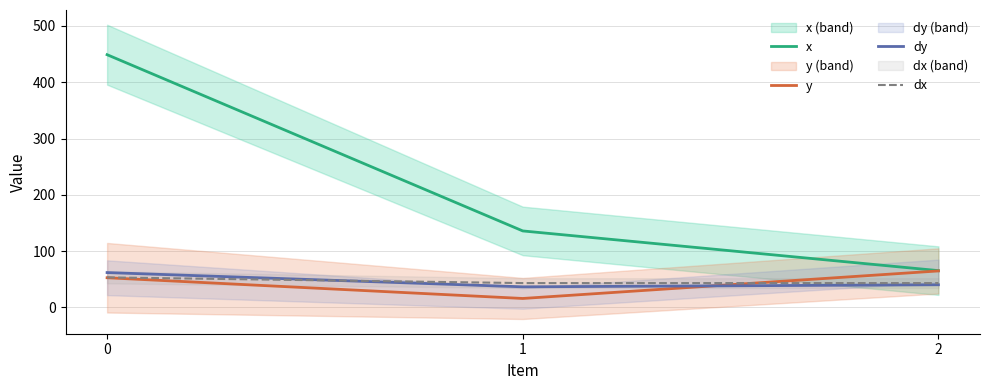

Is the value of x at 2 greater than the value of y at 0?

Yes